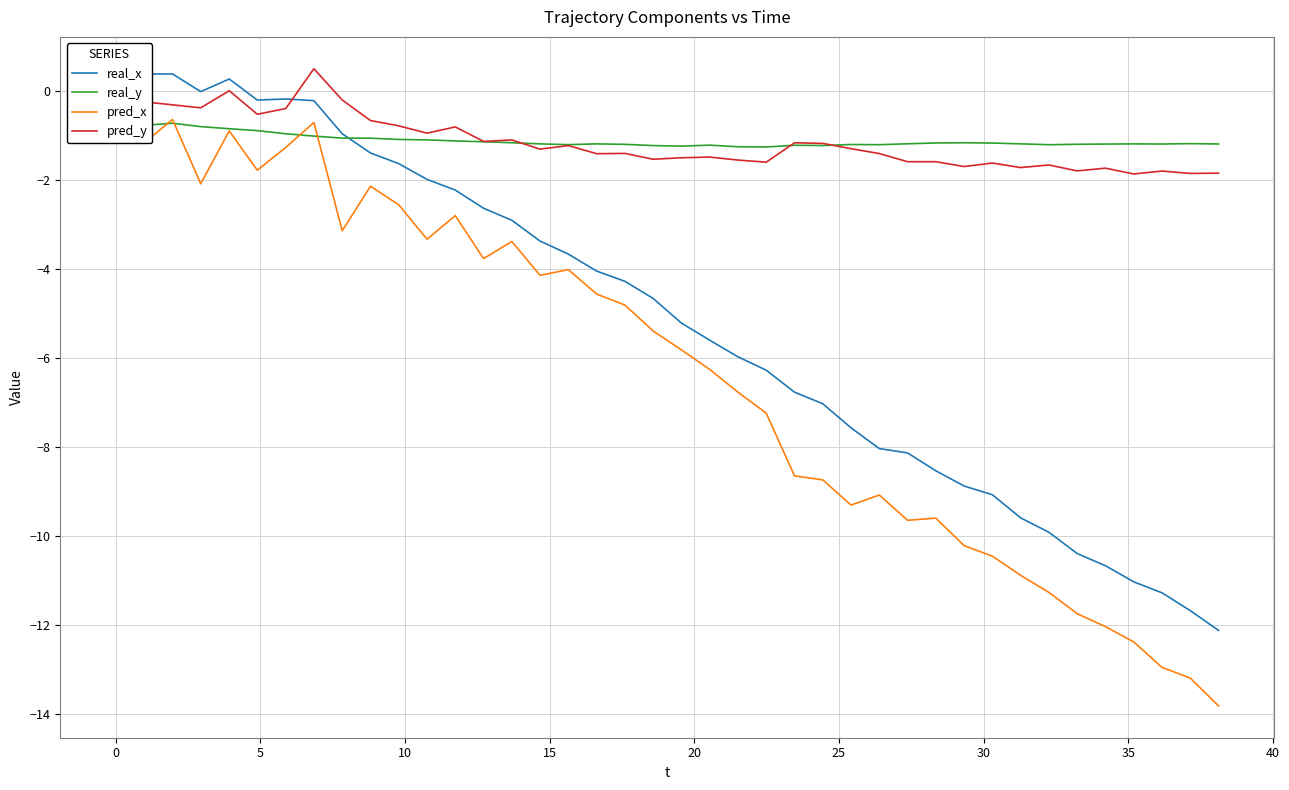

What is the lowest value of the pred_y series?

-1.9